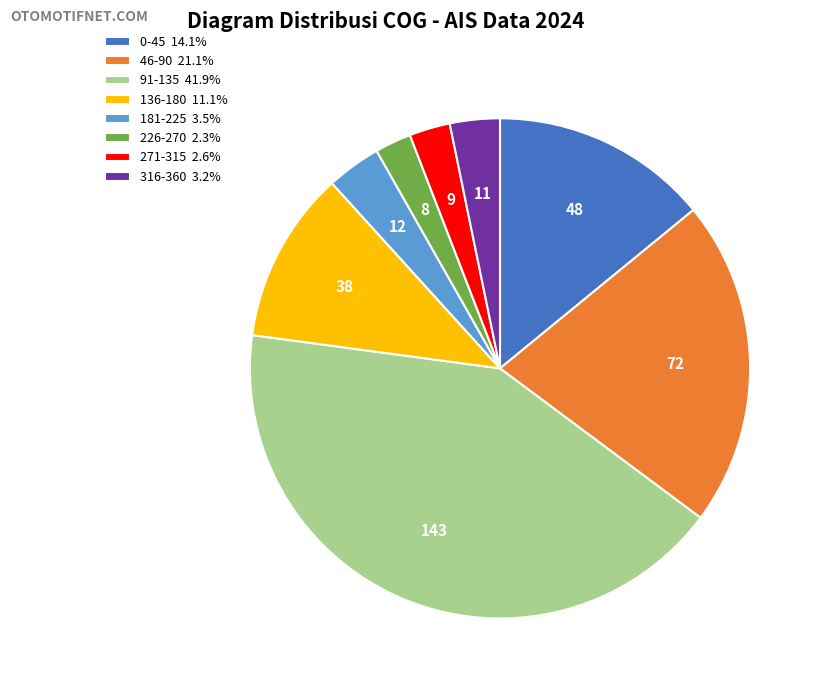

How many slices are in this pie chart?

8